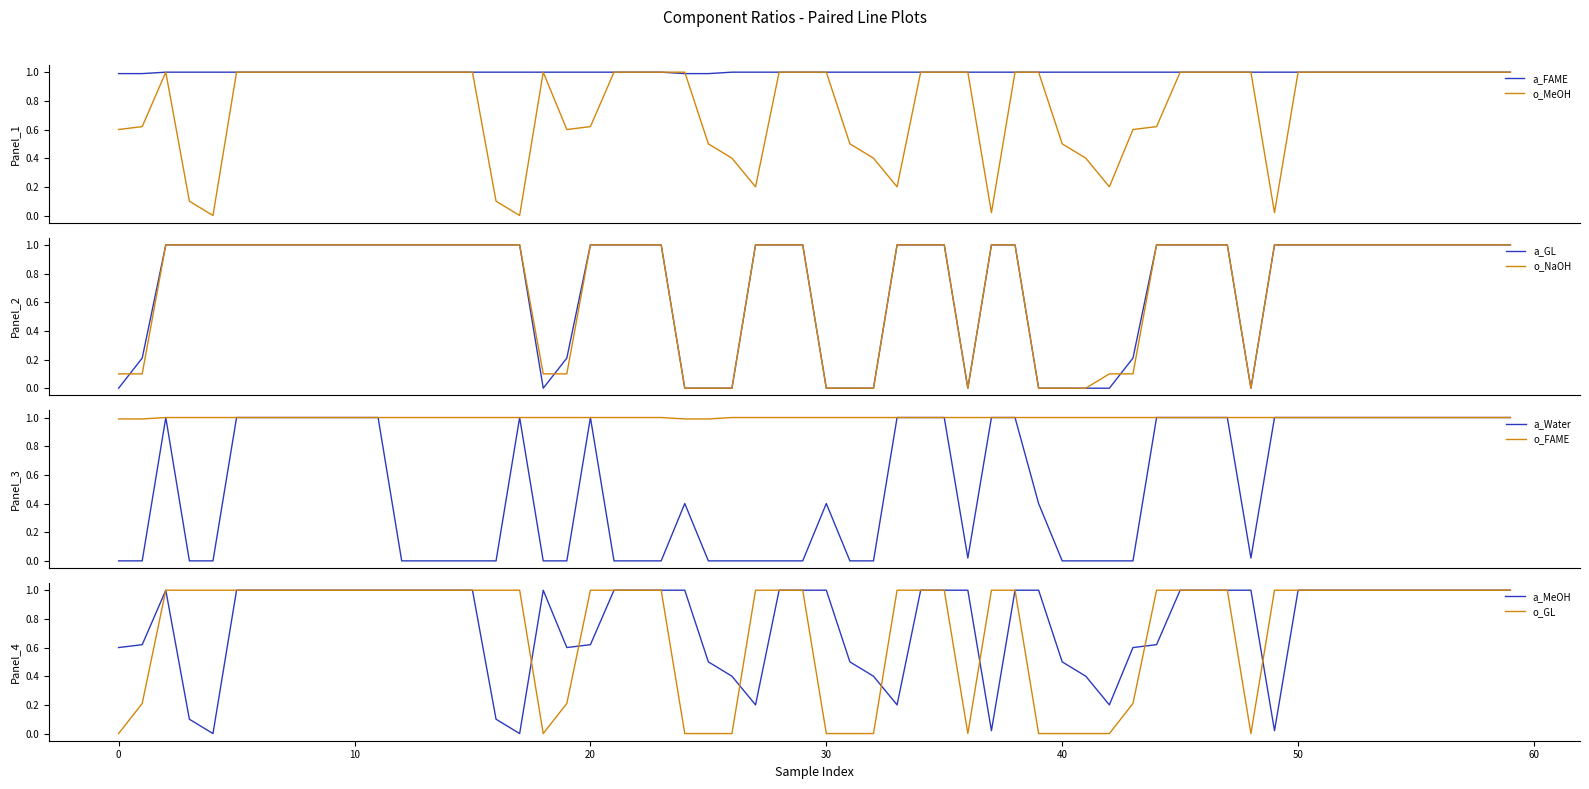

At which category is the sum across all series the highest?

2